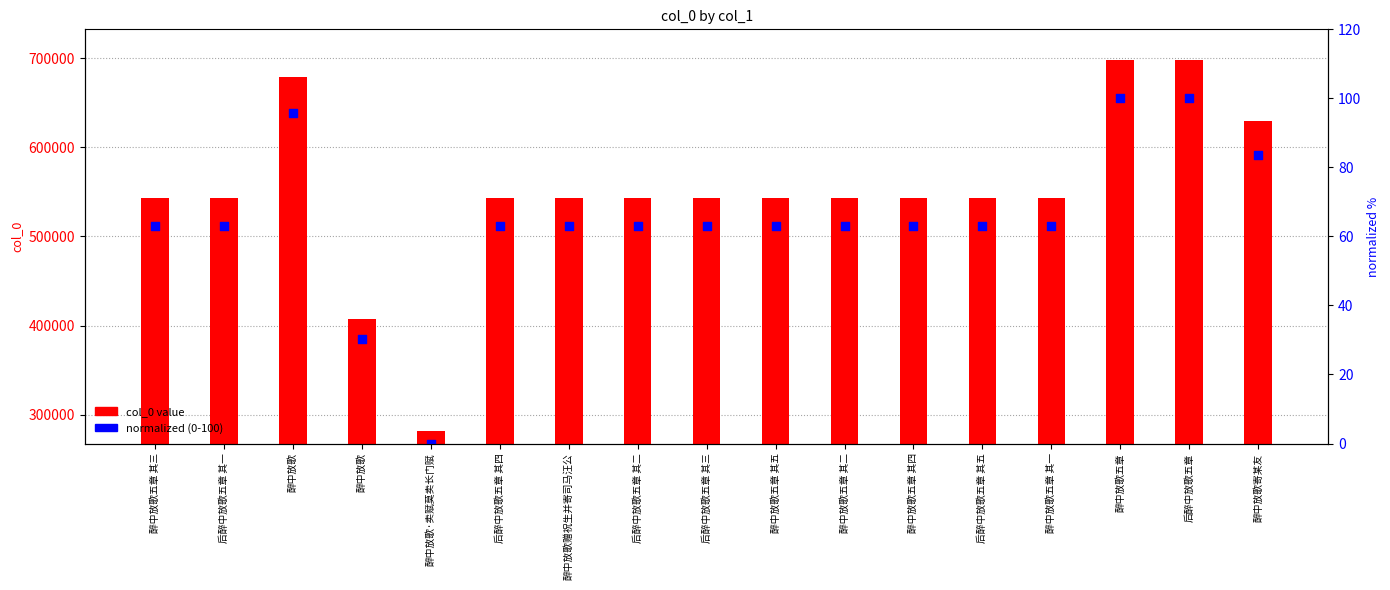

Which series reaches the minimum Y coordinate?

normalized (0-100)